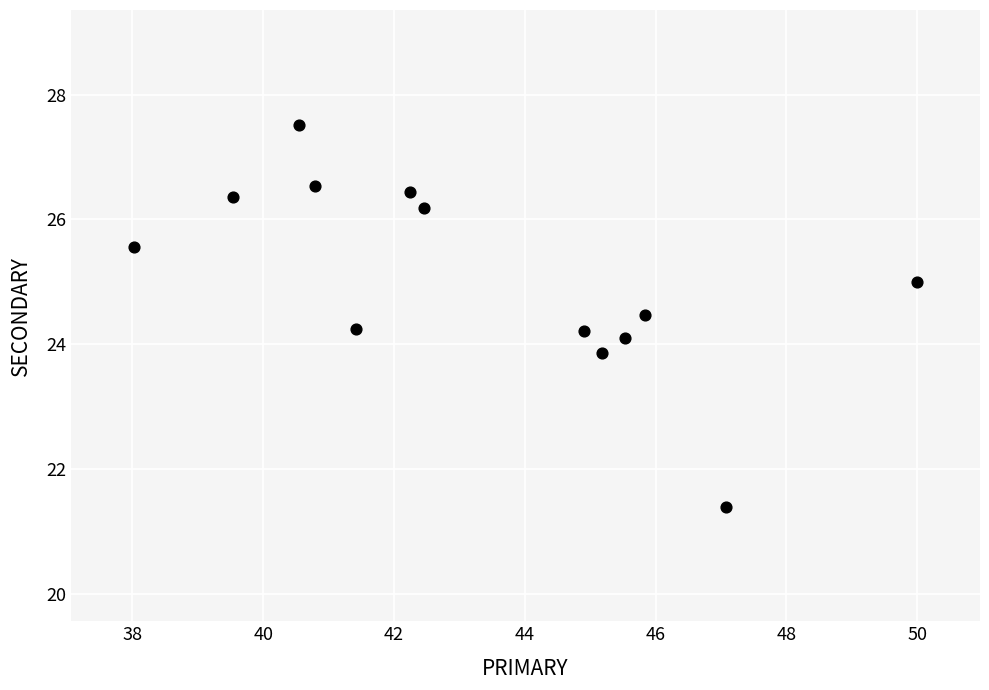

What is the range of Y values (max minus min)?

6.1